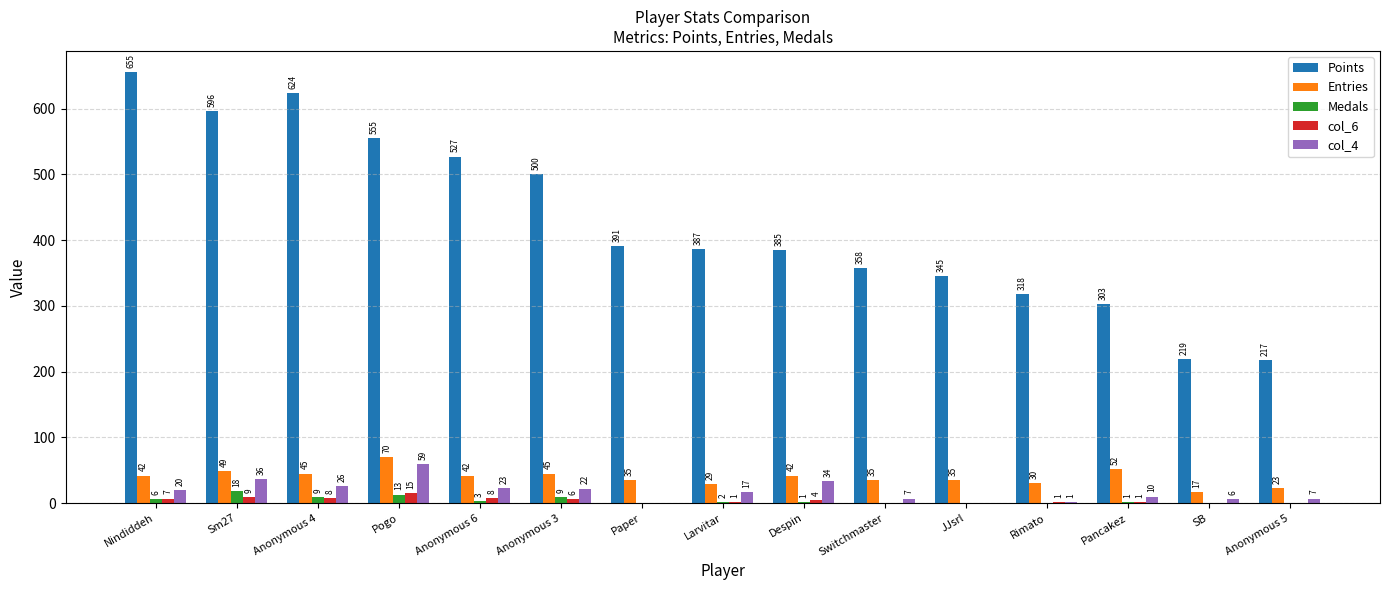

Is it true that Medals equals 9 at Anonymous 4?

True